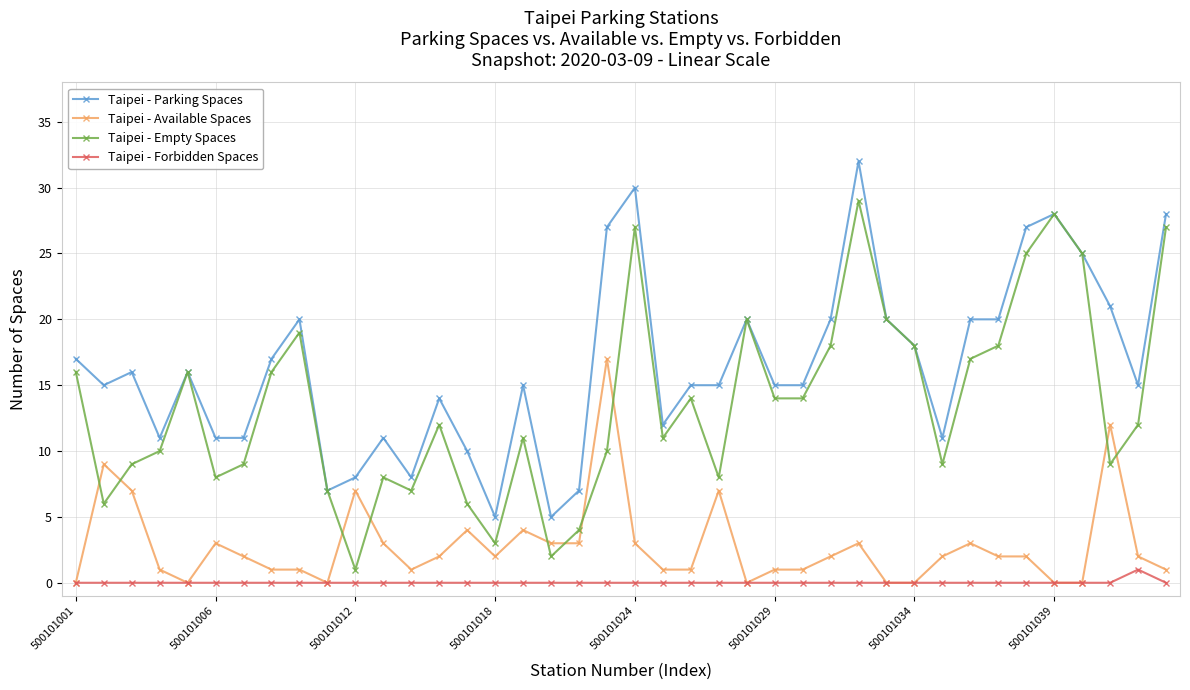

What is the maximum value for Taipei - Parking Spaces?

32